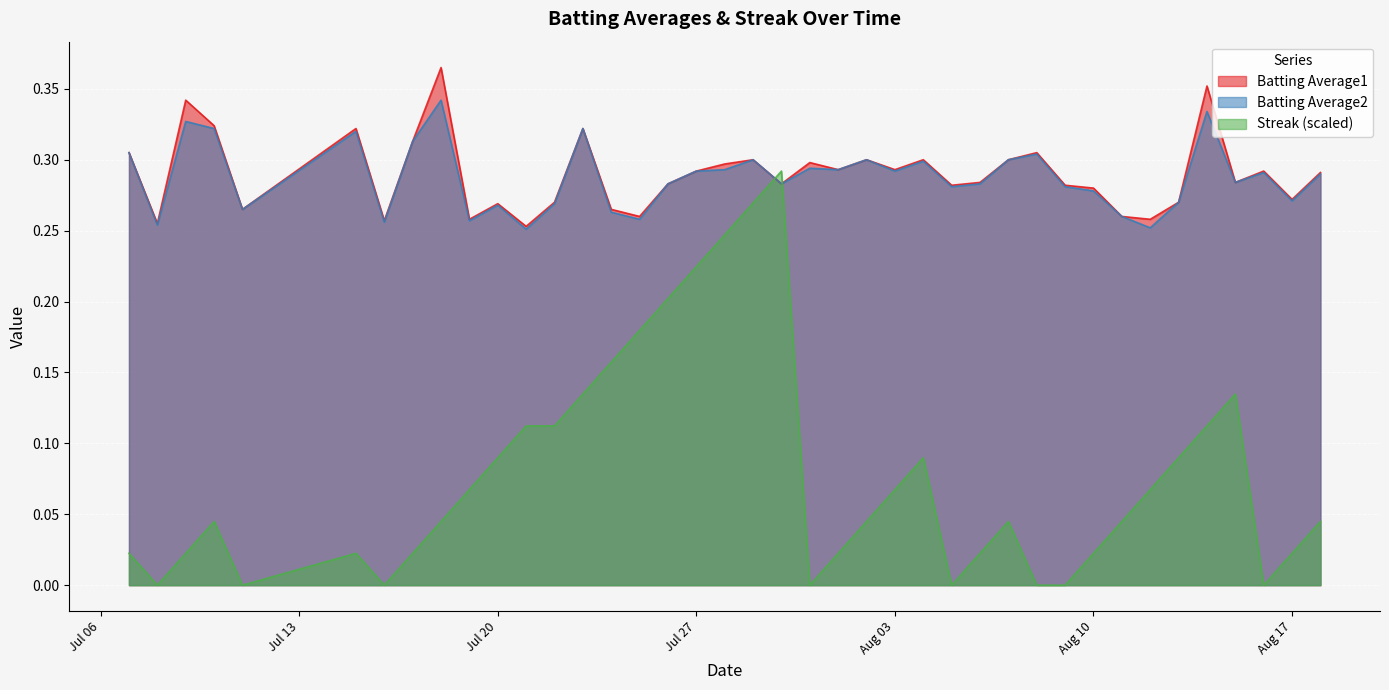

What are all the series names shown in the legend?

Batting Average1, Batting Average2, Streak (scaled)